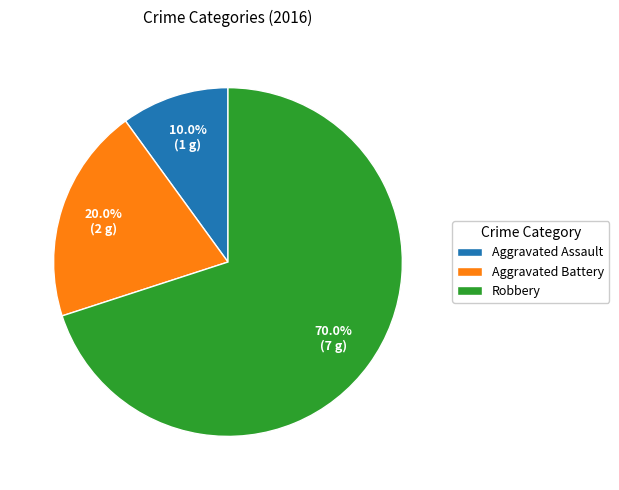

Which slice is the largest?

Robbery